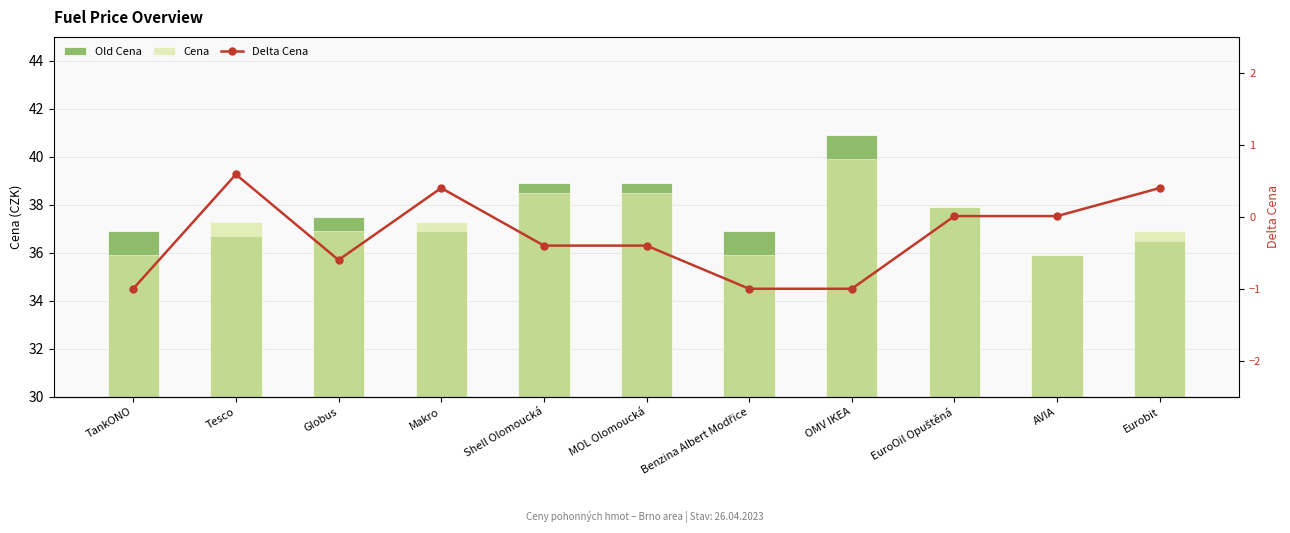

Is the value of Cena at OMV IKEA greater than the value of Old Cena at MOL Olomoucká?

Yes